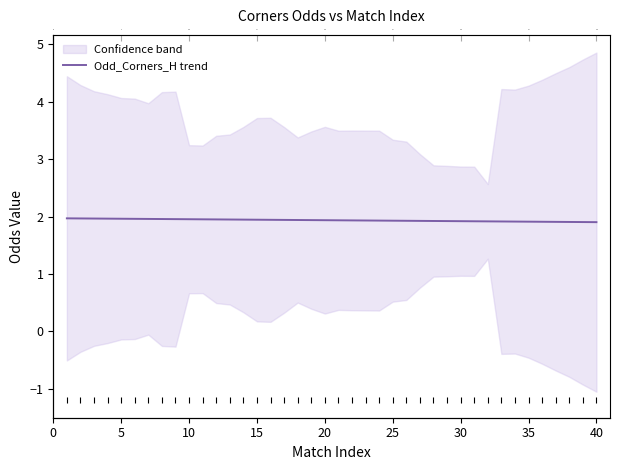

What is the difference between the maximum and second lowest values?

0.1